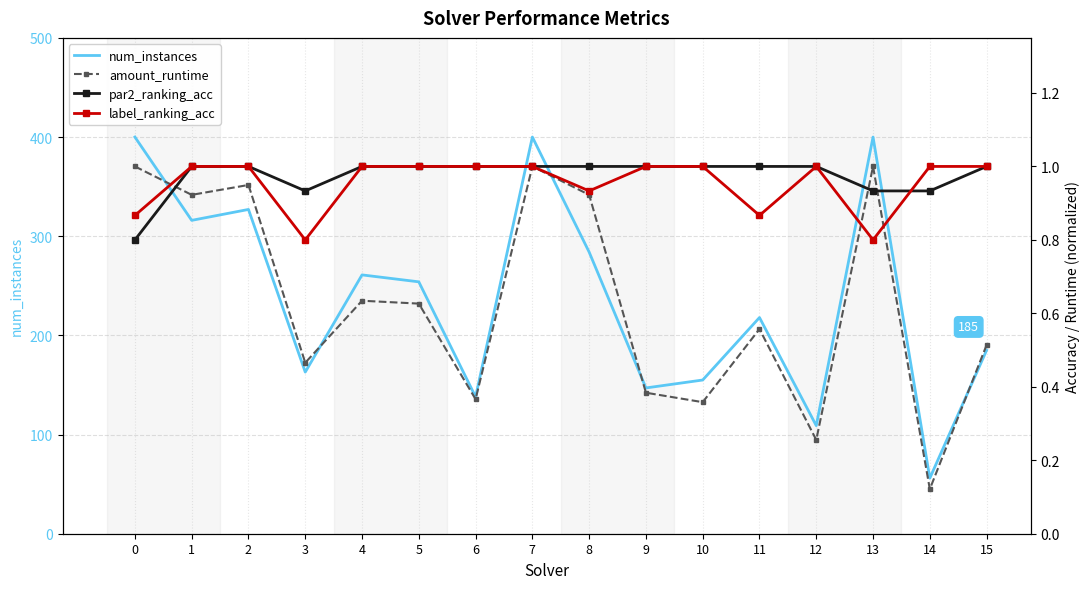

What is the spread (max minus min) of values at 0?

399.2